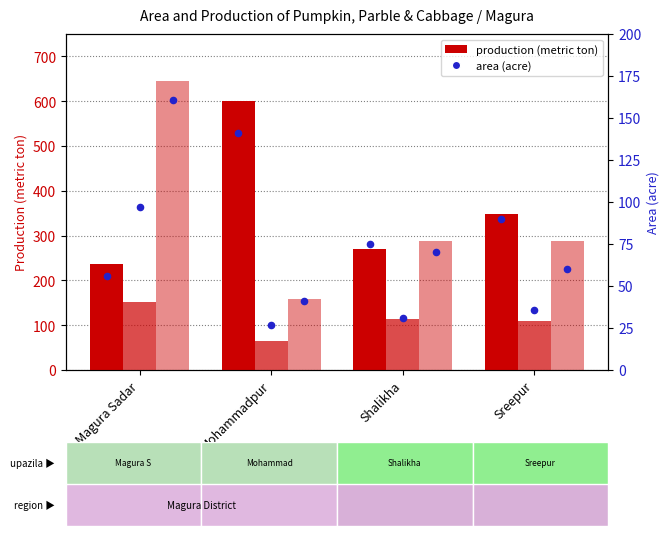

Which series has the widest spread of Y values?

Cabbage Production